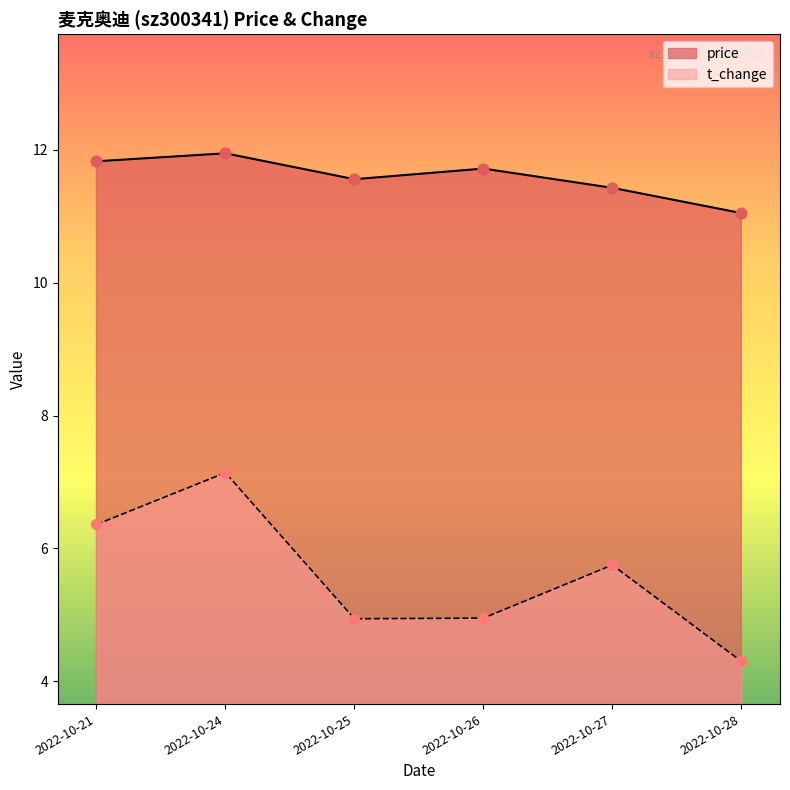

Which series contains the highest Y value?

price